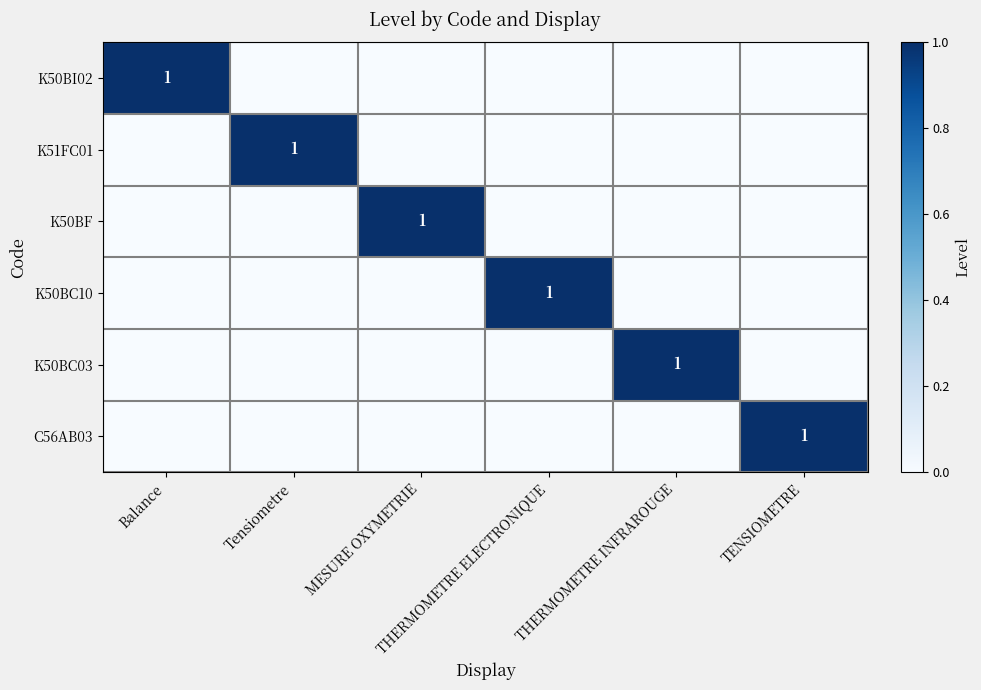

What is the spread (max minus min) of values at THERMOMETRE ELECTRONIQUE?

1